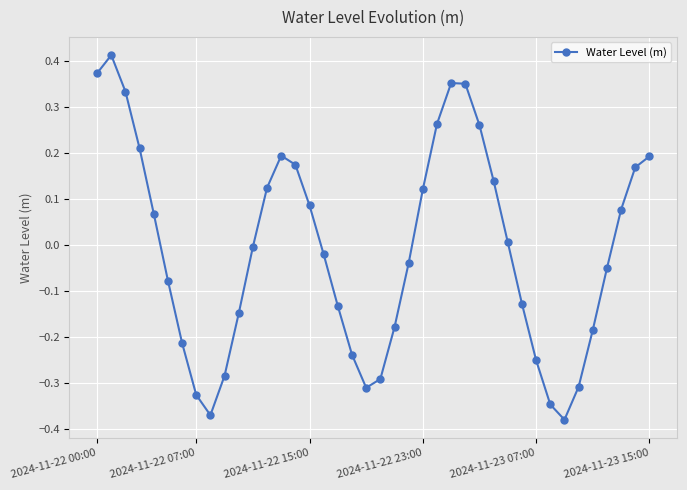

What is the difference between the maximum and minimum values?

0.8